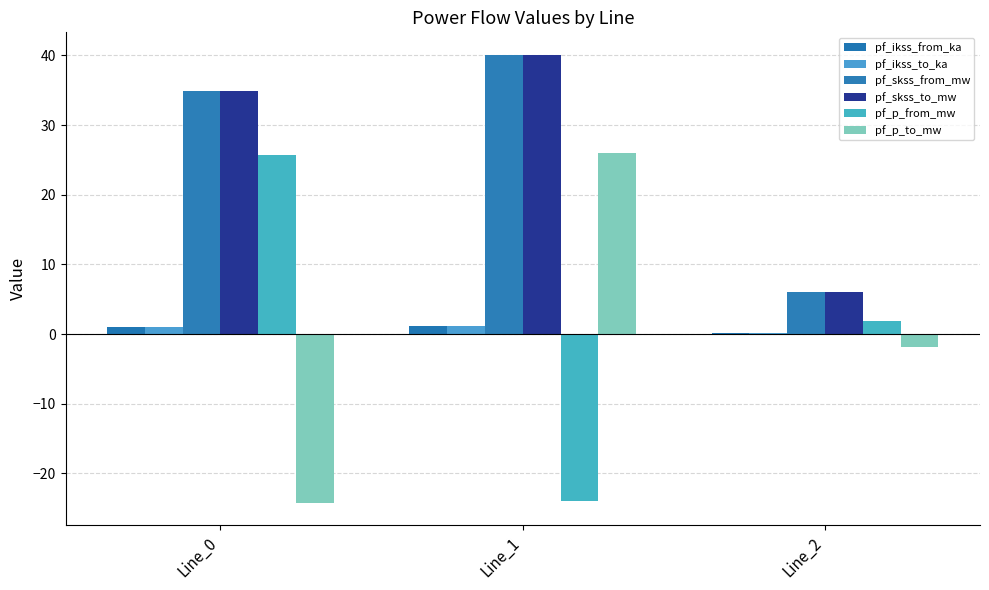

How many positive values does the pf_p_from_mw series have?

2